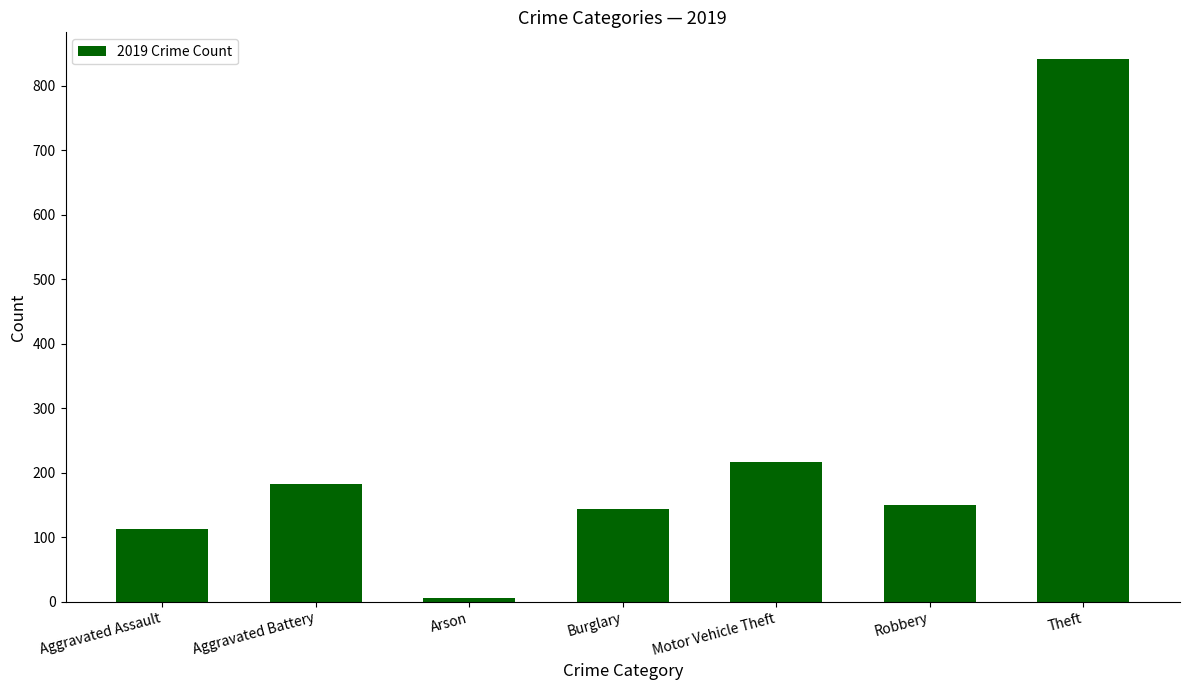

What is the maximum value shown in the chart?

841